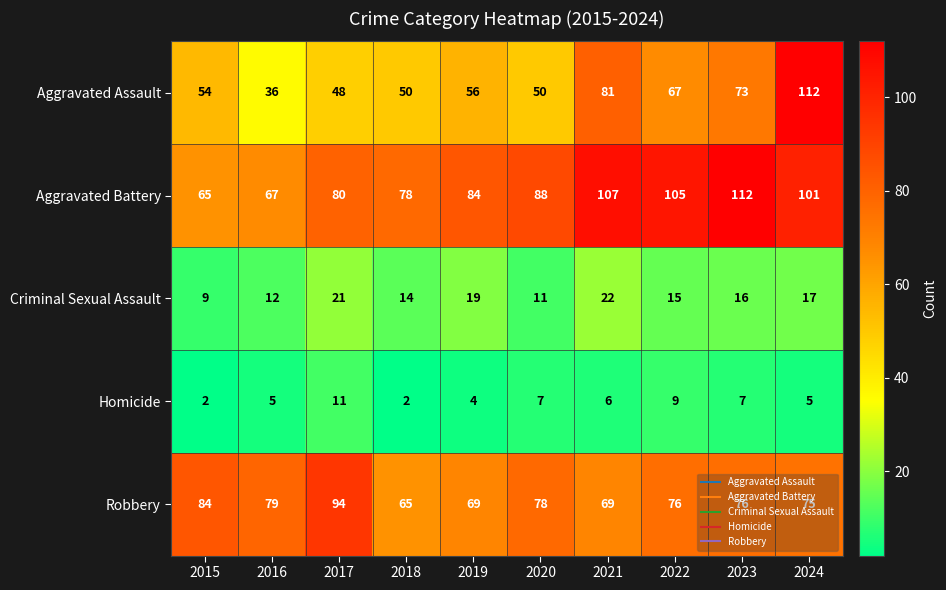

What is the difference between the maximum and minimum values in the Aggravated Battery series?

47